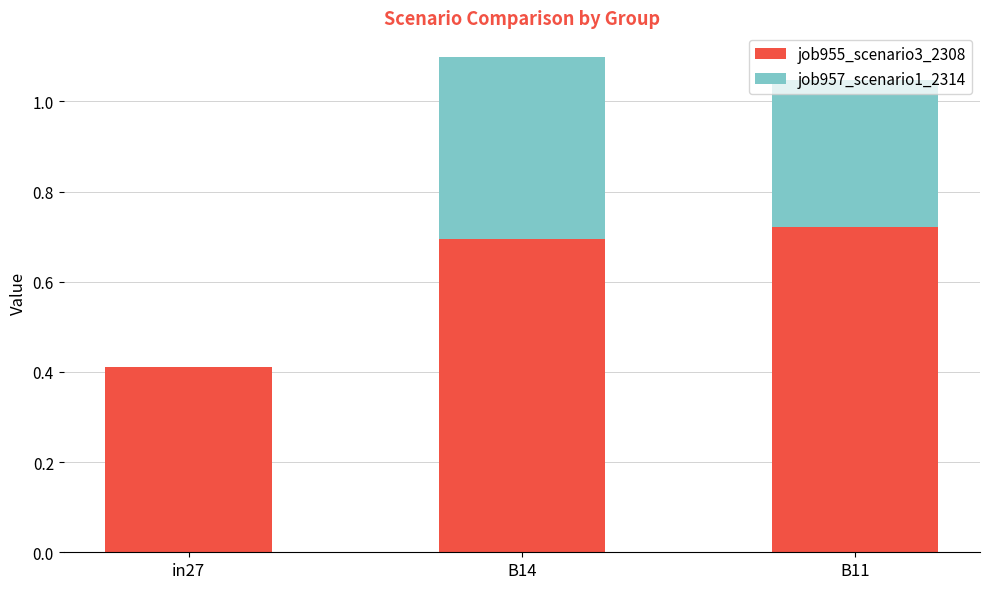

At which category is the sum across all series the highest?

B14